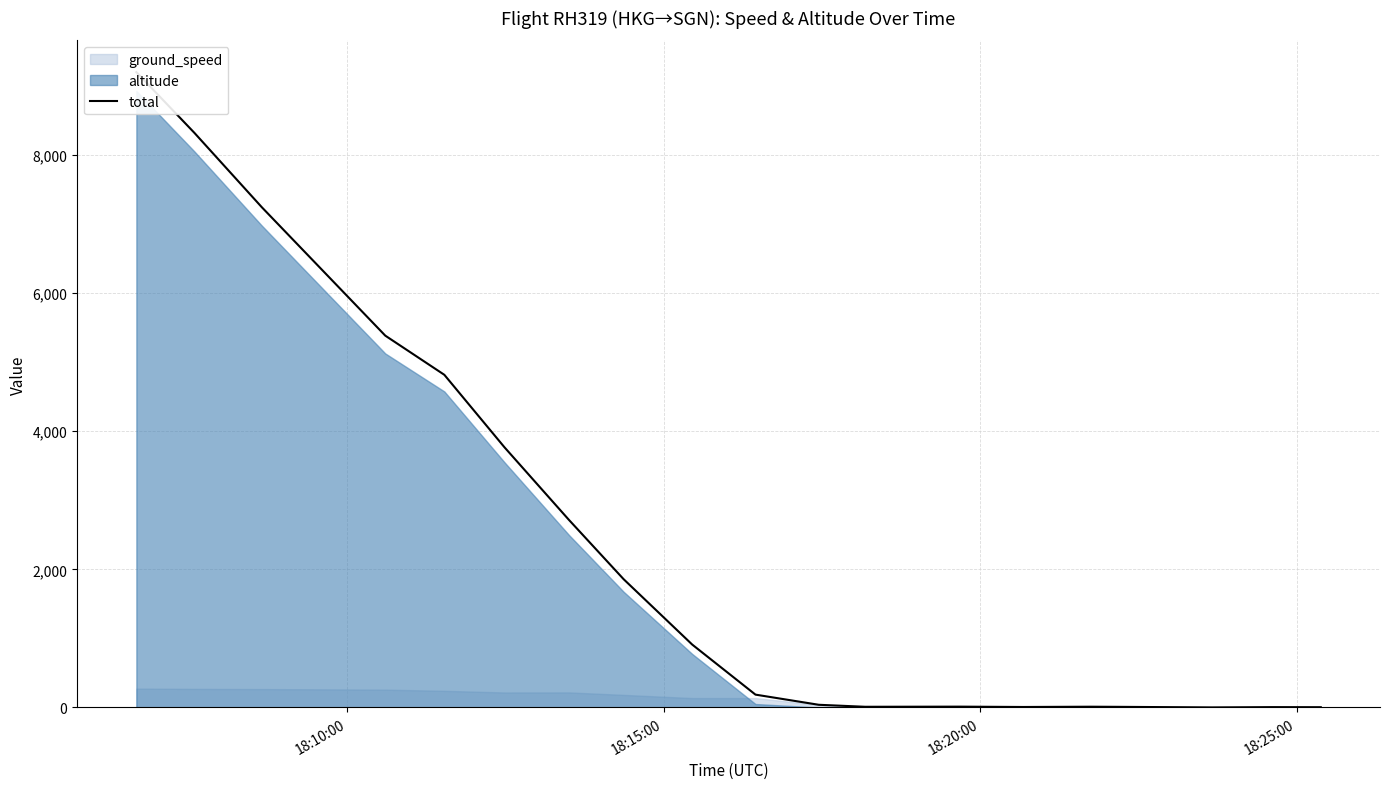

What is the maximum value shown in the chart?

9198